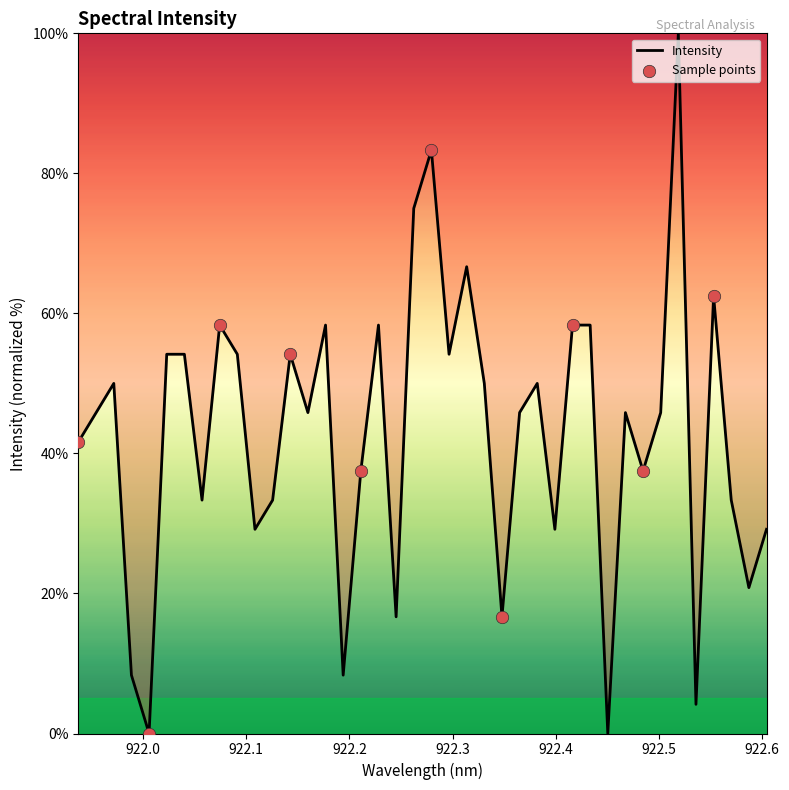

What is the maximum value shown in the chart?

100.0